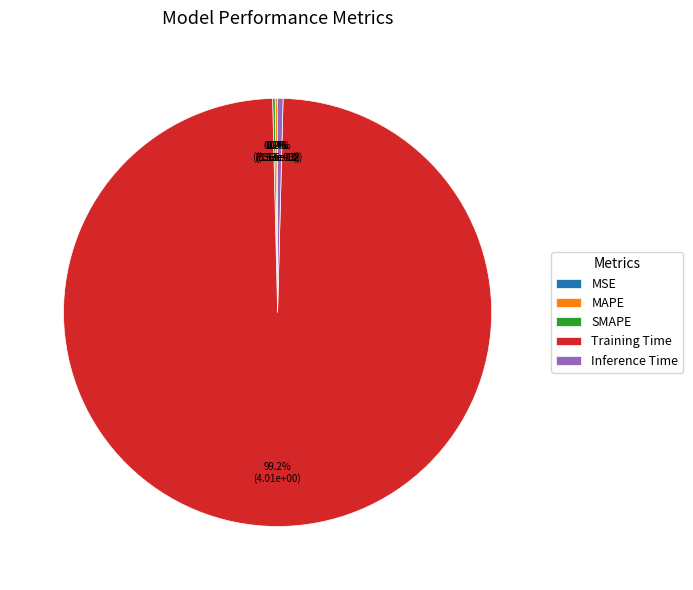

How many slices are in this pie chart?

5